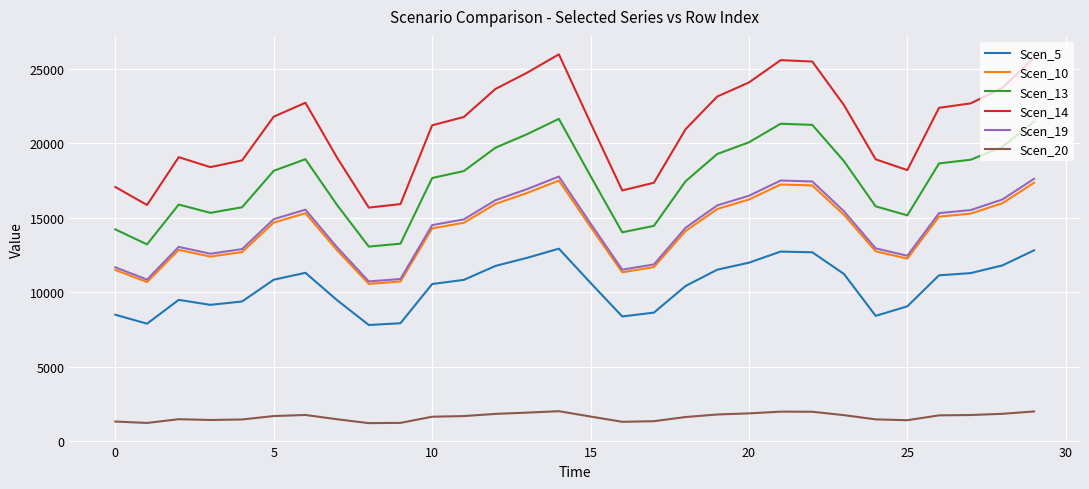

How many series are shown in this chart?

6